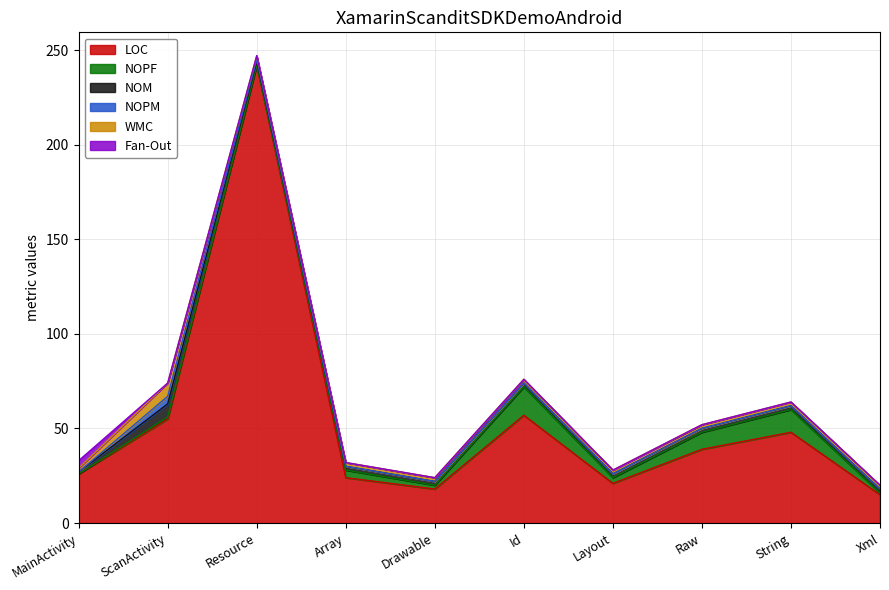

After their last crossing, which series has the higher values: NOM or Fan-Out?

NOM